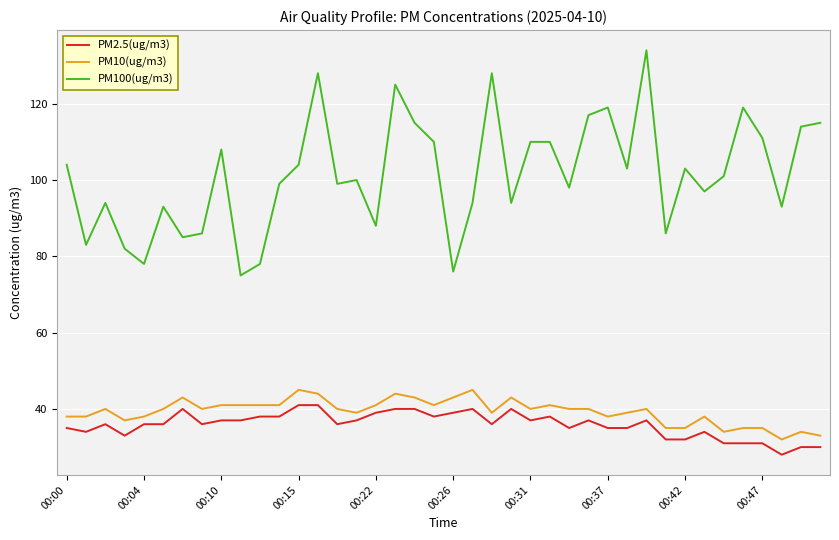

What is the maximum value shown in the chart?

134